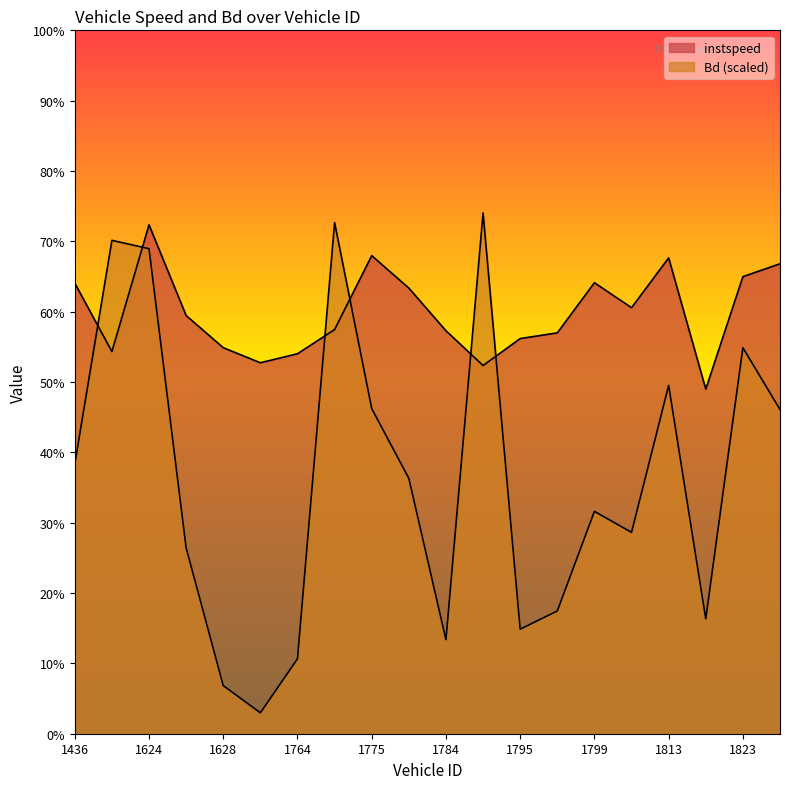

List the series in order of their peak value, lowest first.

instspeed, Bd